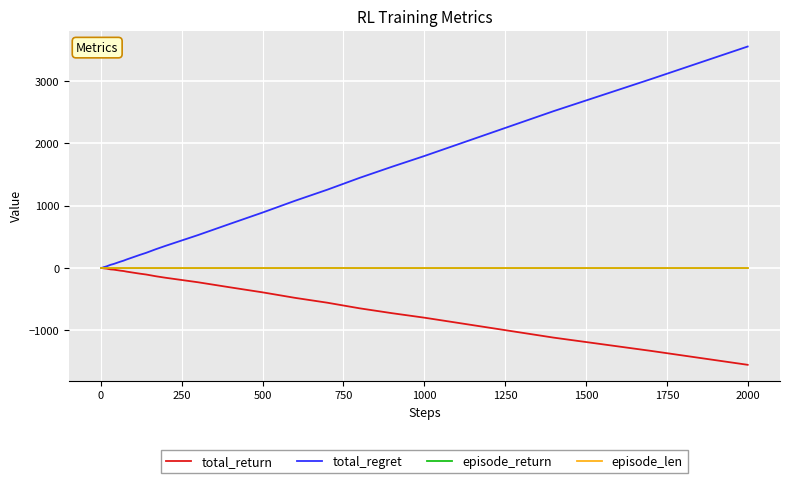

Which series has the widest spread of values?

total_regret